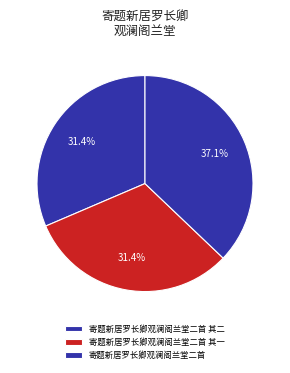

Is it true that 寄题新居罗长卿观澜阁兰堂二首 is 37% of the pie?

True